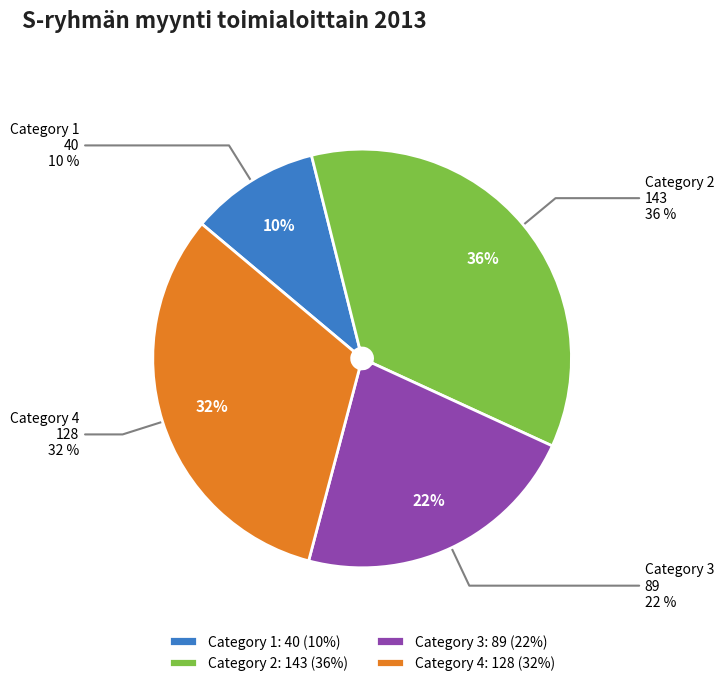

The 4 slice represents 40% of the pie. True or false?

False